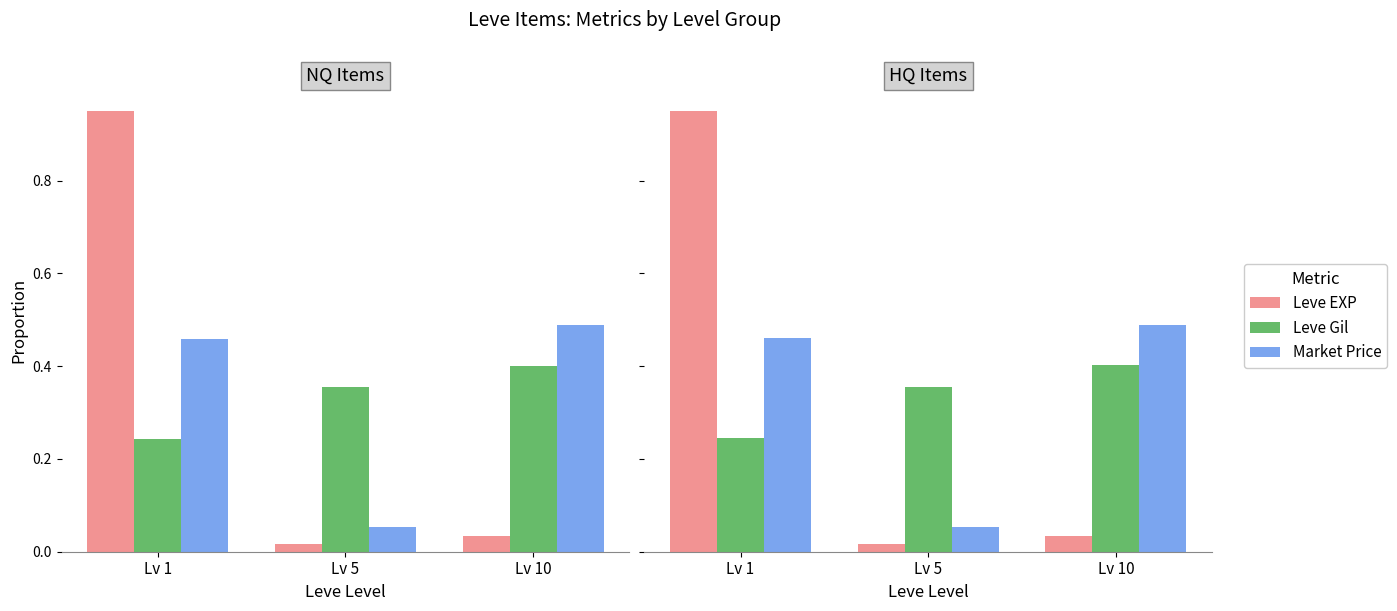

Does the chart contain stacked bars?

No